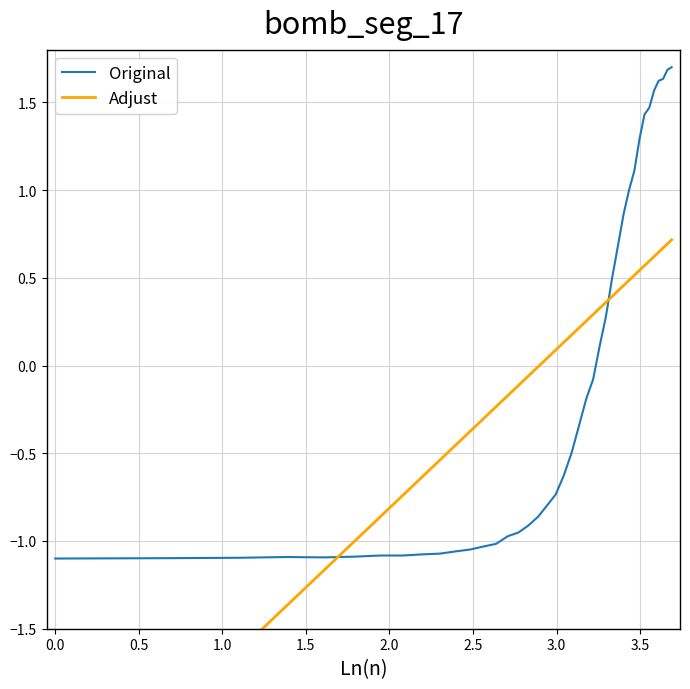

After their last crossing, which series has the higher values: Original or Adjust?

Original